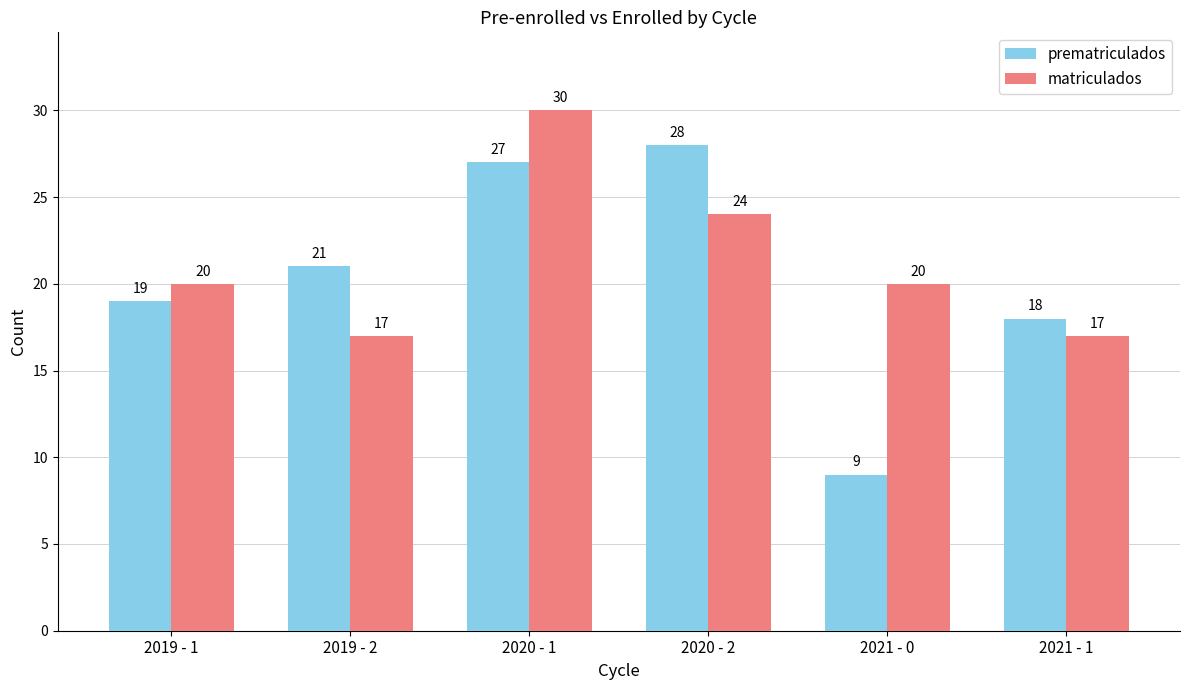

Is it true that prematriculados equals 7 at 2019 - 1?

False